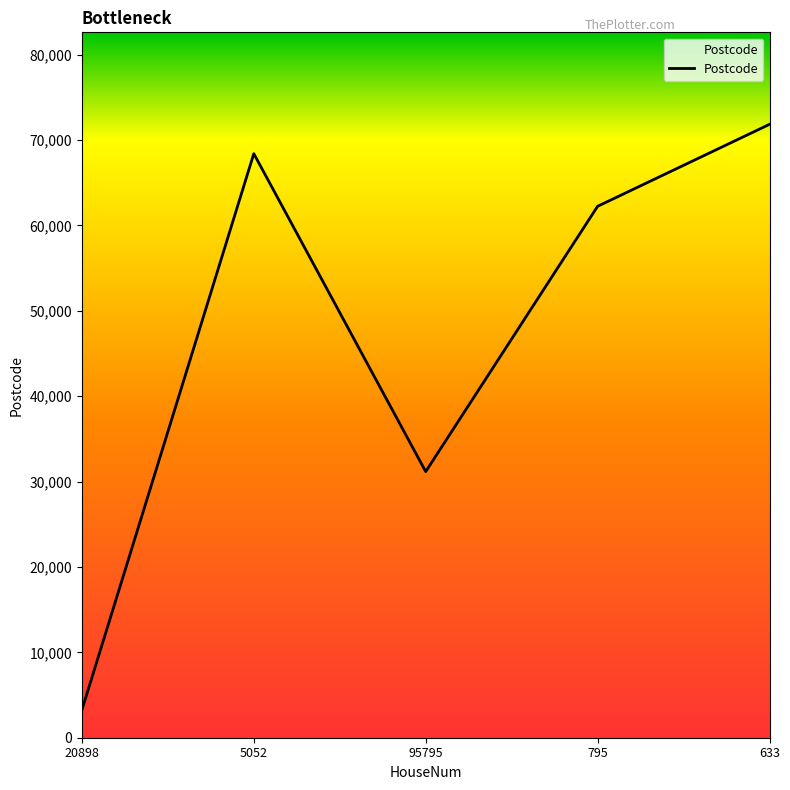

Is it true that the value at 5052 is 108378?

False